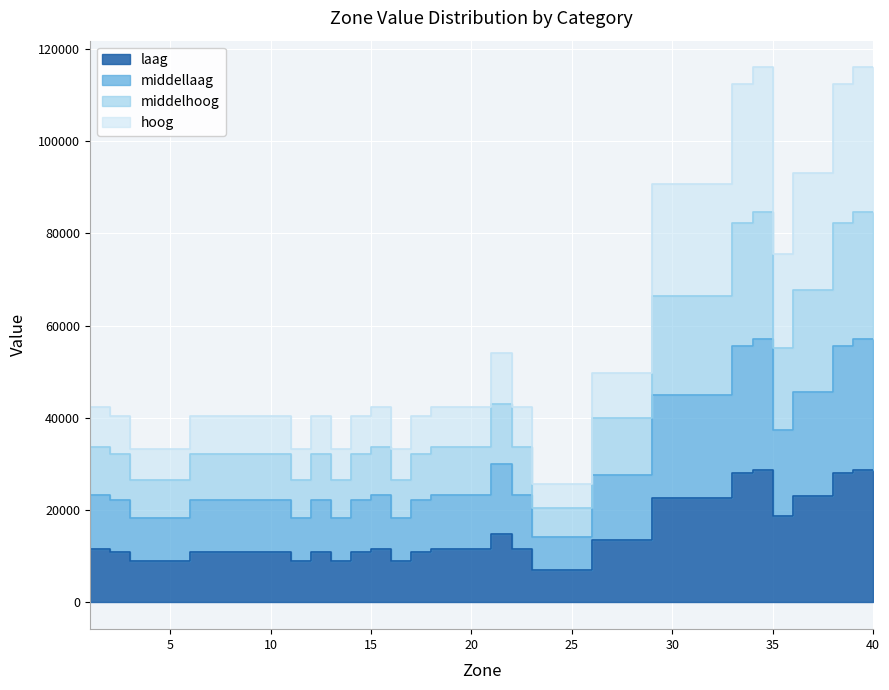

What is the average value of the laag series?

14887.0